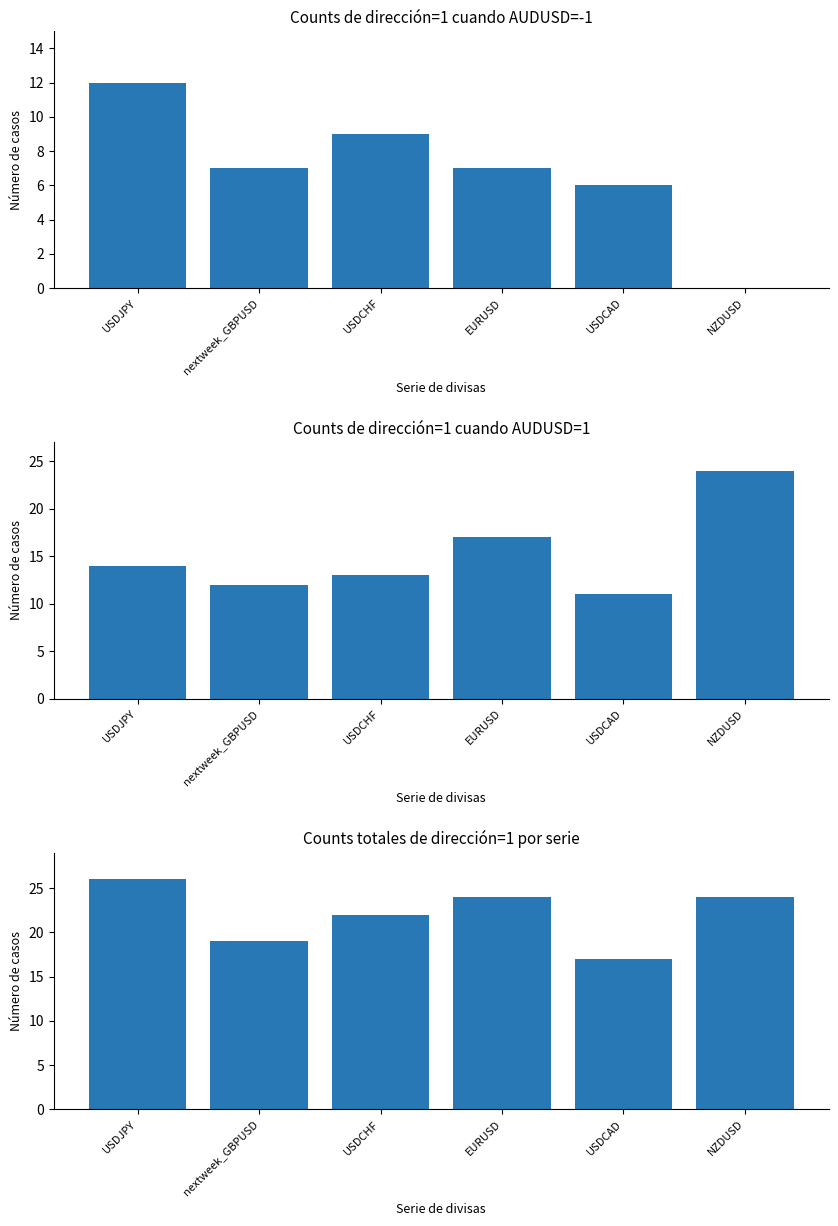

At NZDUSD, list the series in order from smallest to largest.

AUDUSD=-1, AUDUSD=1, Total